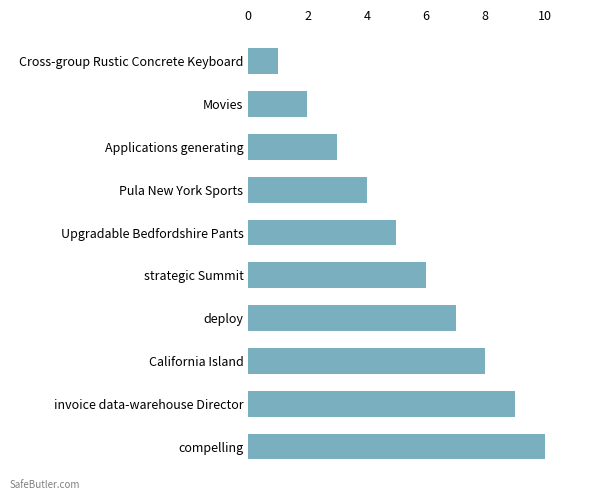

What position from the bottom is compelling?

1